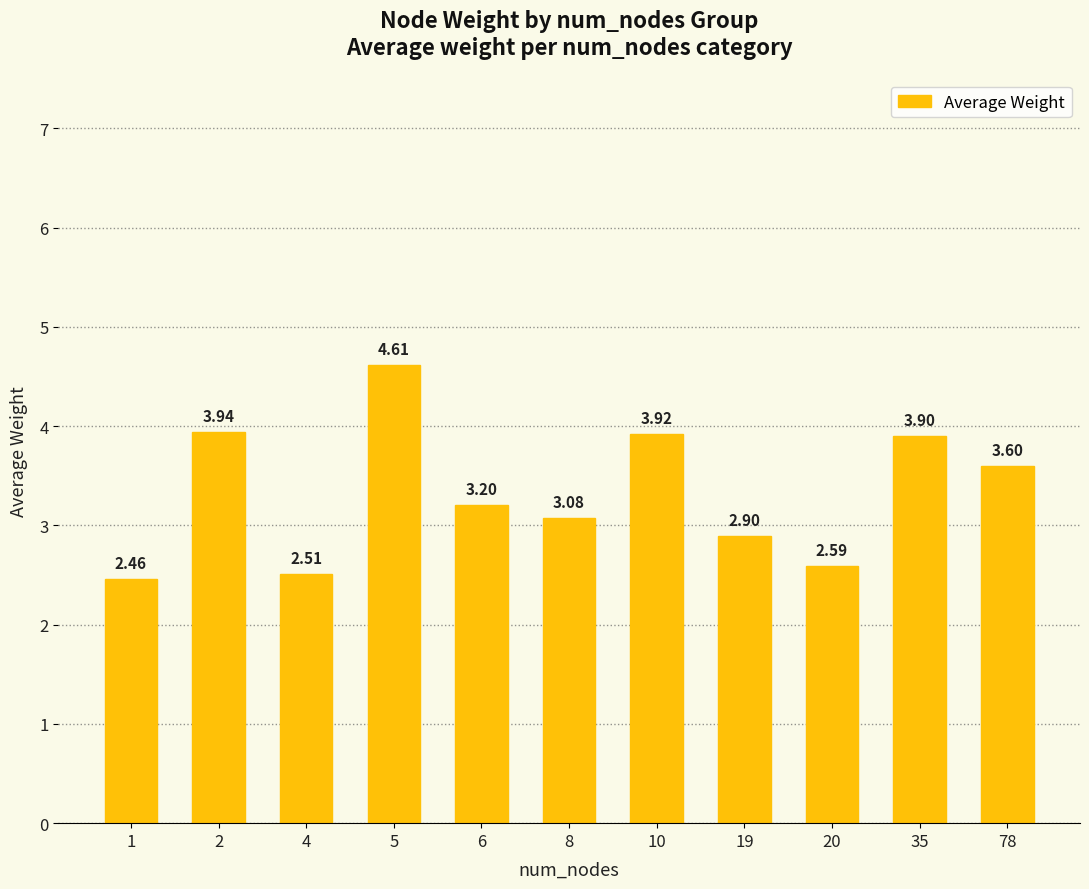

What is the maximum value shown in the chart?

4.6